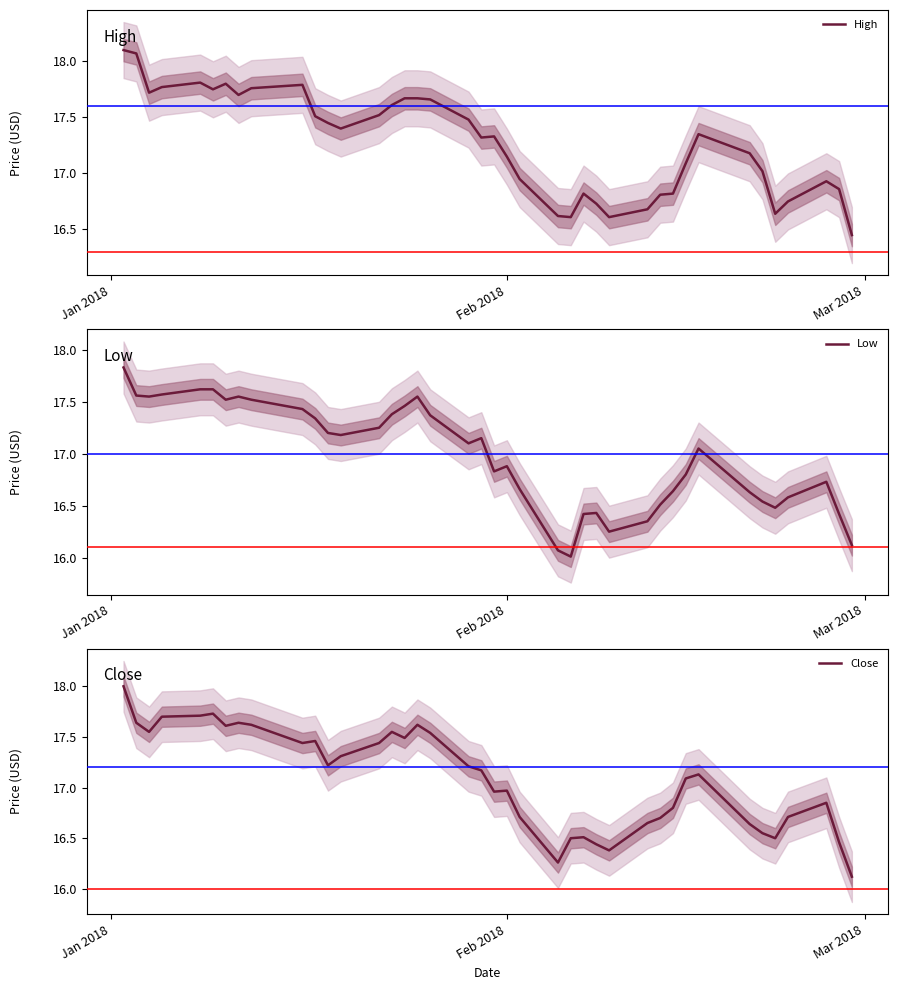

At how many categories does at least one series exceed 18?

2